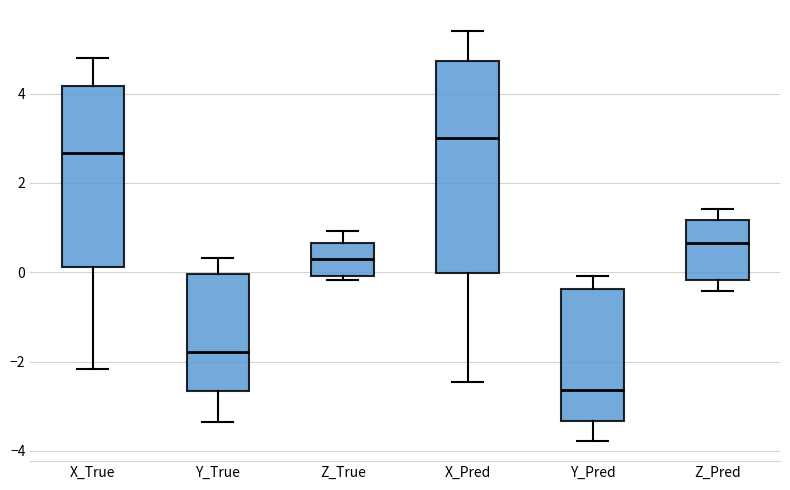

Comparing the boxes themselves (not the whiskers), which one is the tallest?

X_Pred